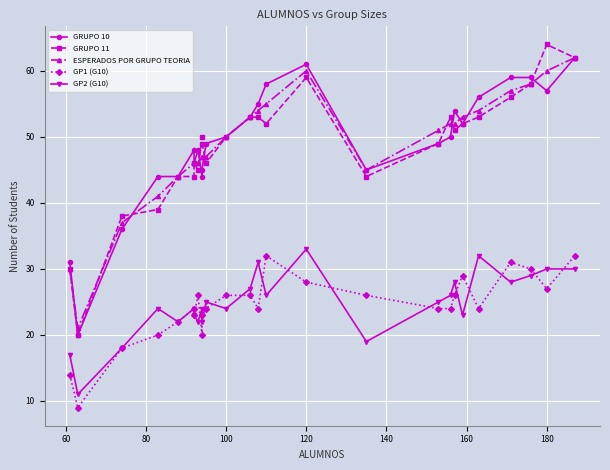

Is it true that GRUPO 11 equals 64 at 160?

False